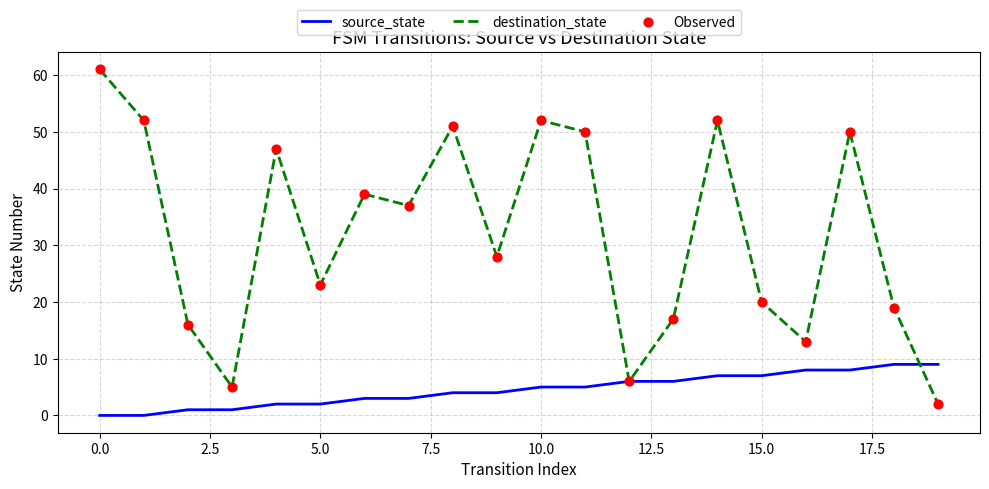

Which series has the widest spread of values?

destination_state